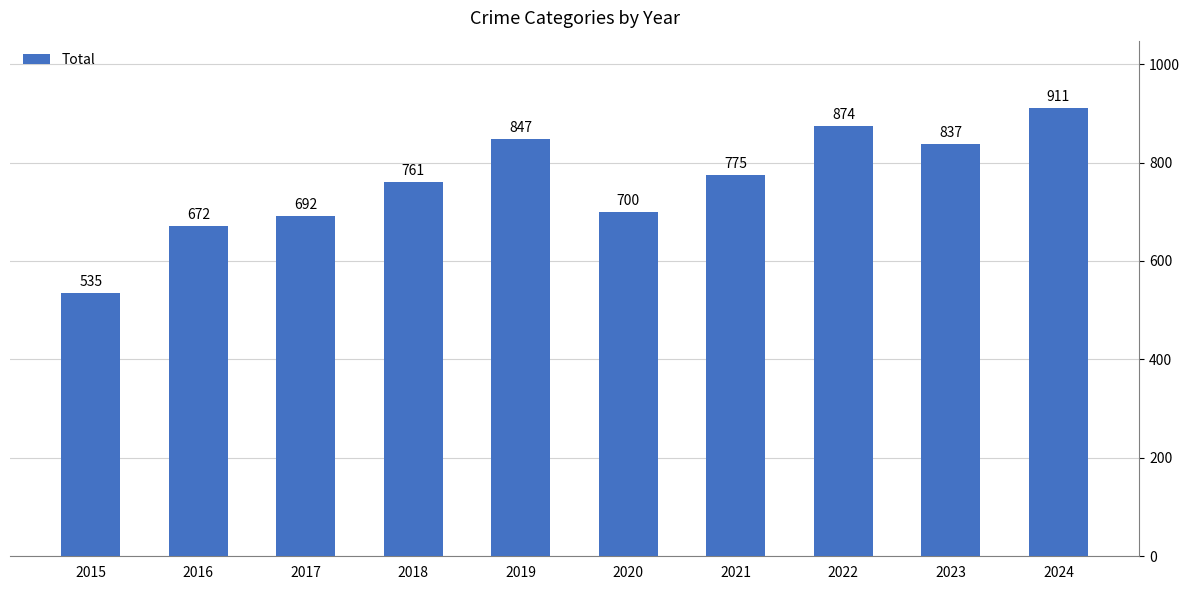

List the labels in order of value, smallest first.

2015, 2016, 2017, 2020, 2018, 2021, 2023, 2019, 2022, 2024